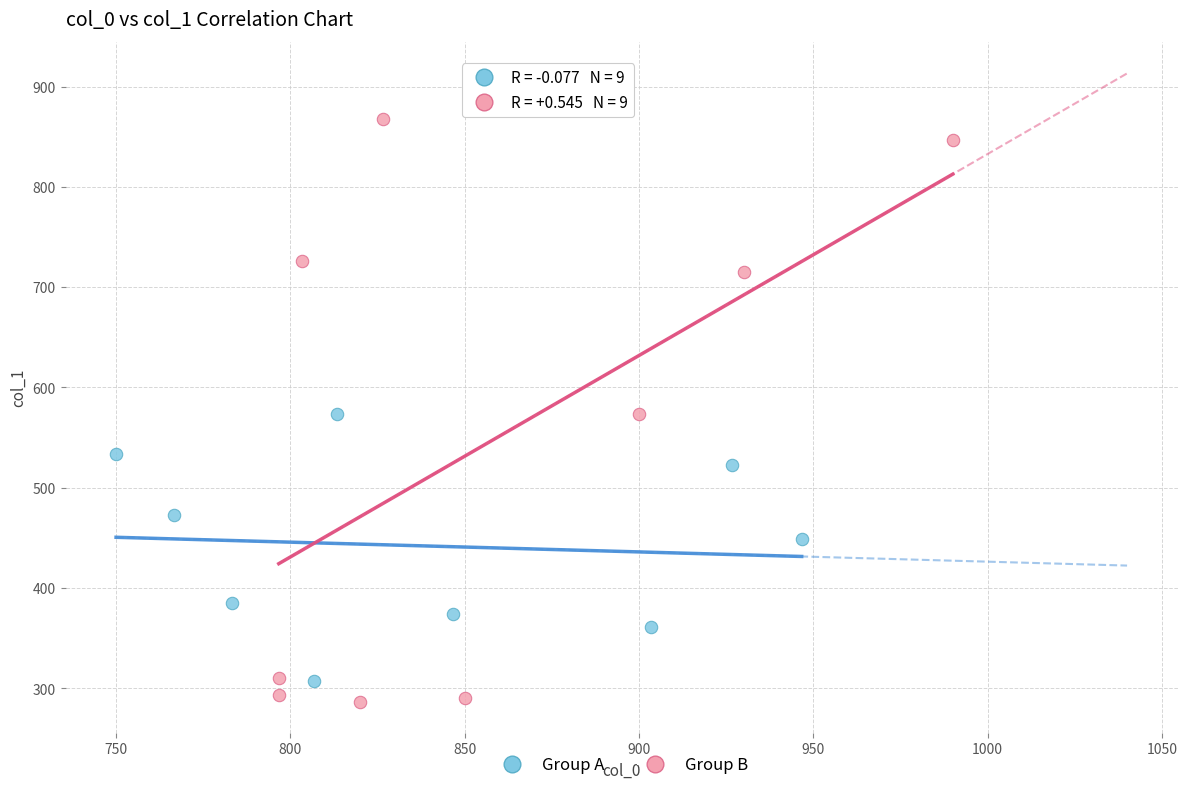

Which series reaches the maximum Y coordinate?

Group B